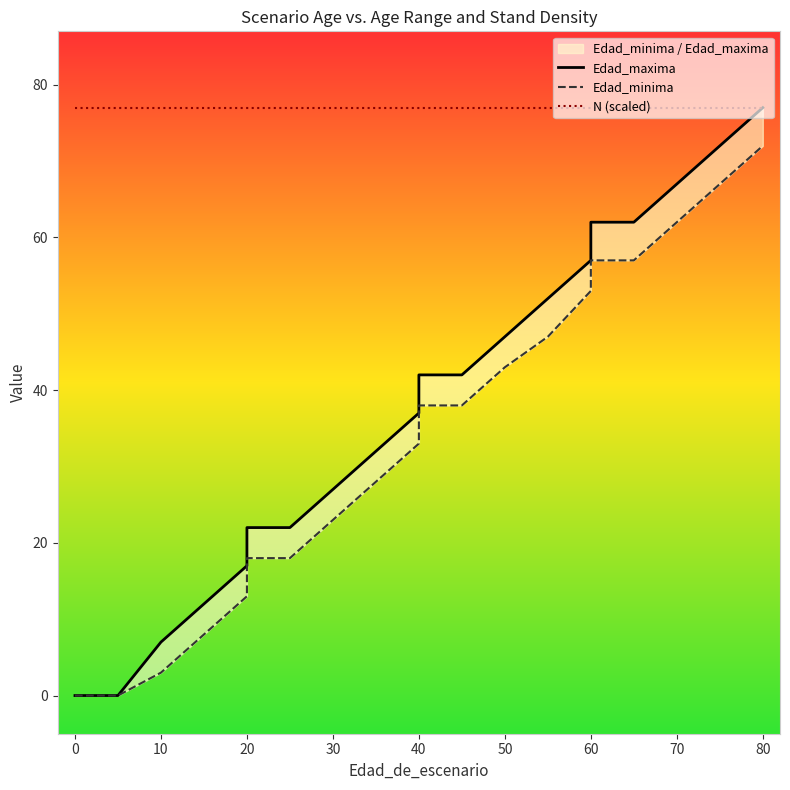

Rank the series by their maximum value, from lowest to highest.

Edad_minima, Edad_maxima, N (scaled)